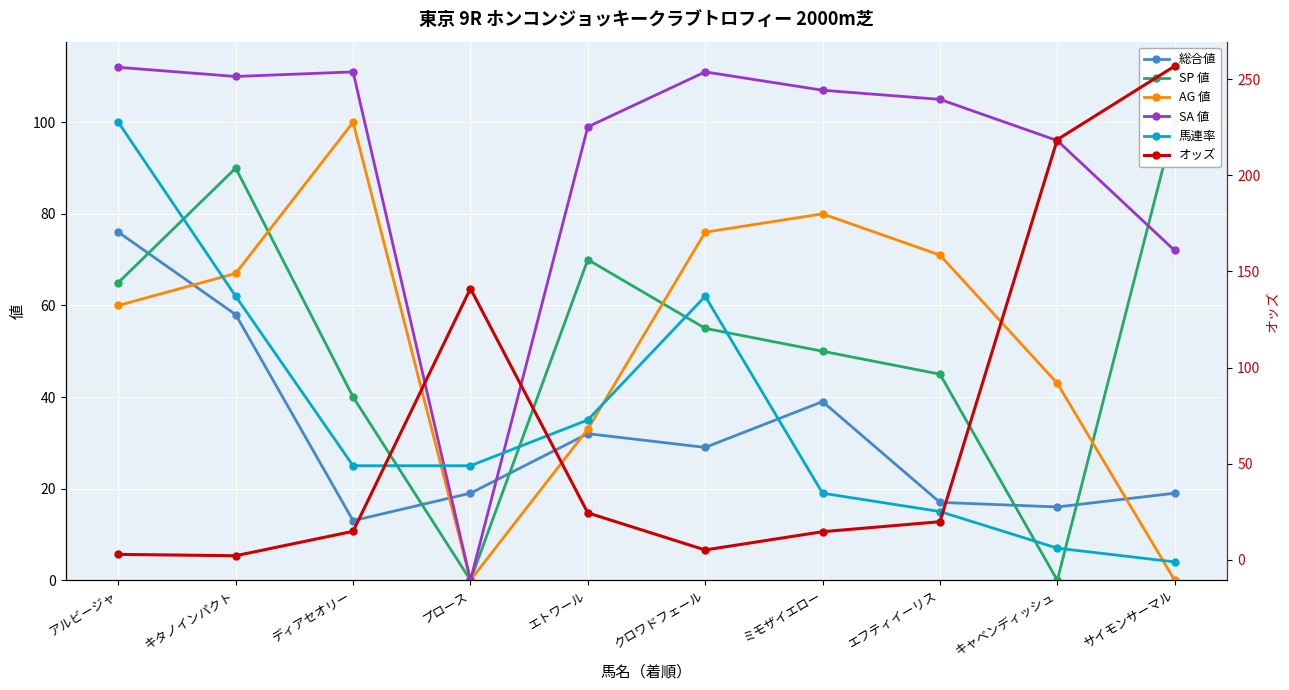

Which series has the largest total across all categories?

SA 値